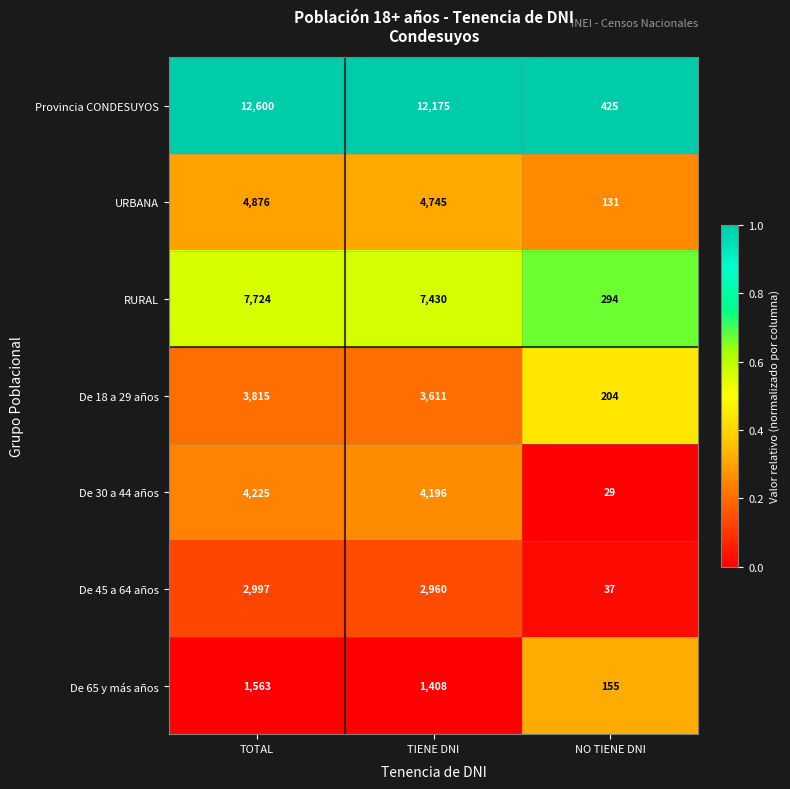

What is the average value of the URBANA series?

3251